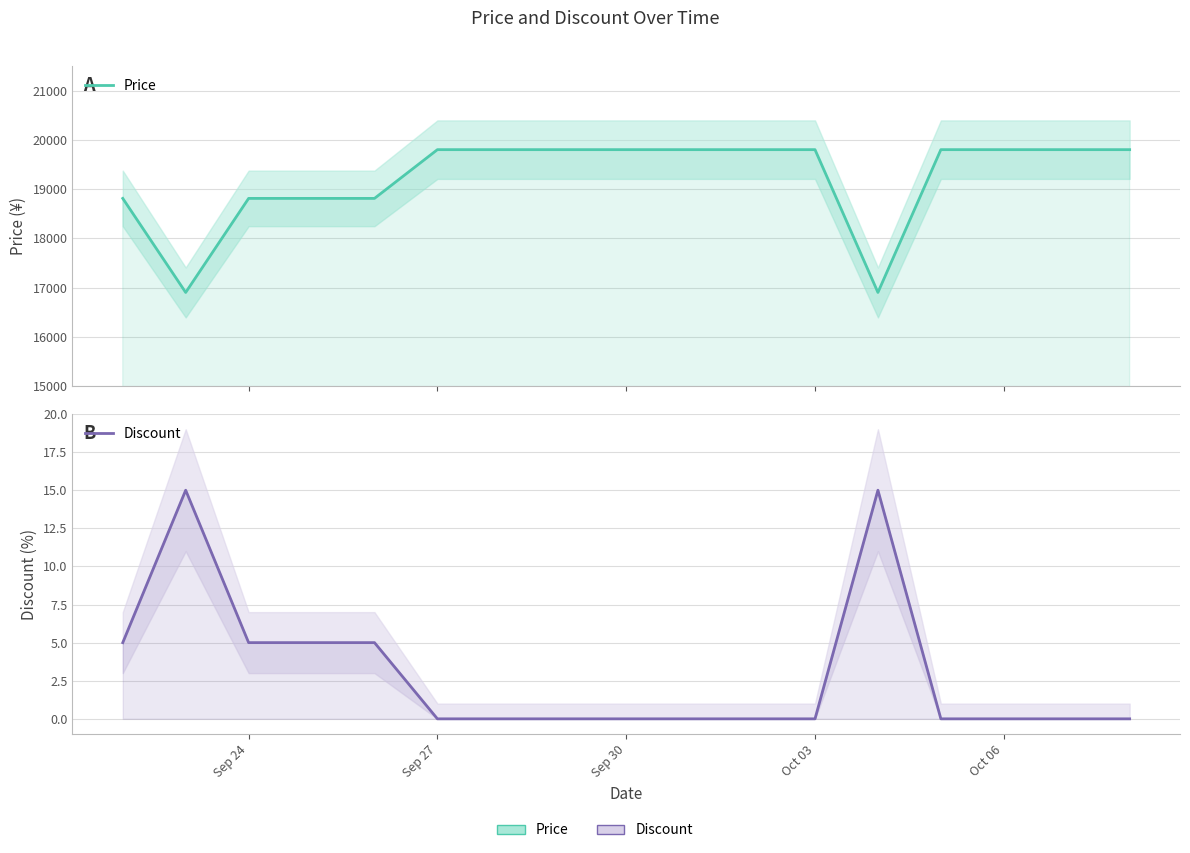

Rank the series by their average value, from lowest to highest.

Discount, Price